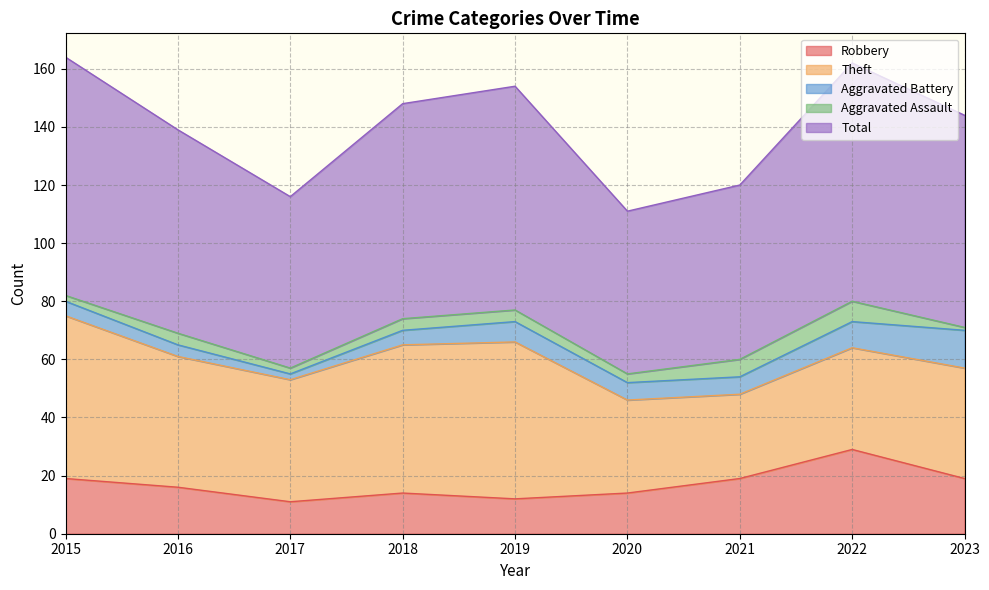

What are all the series names shown in the legend?

Robbery, Theft, Aggravated Battery, Aggravated Assault, Total